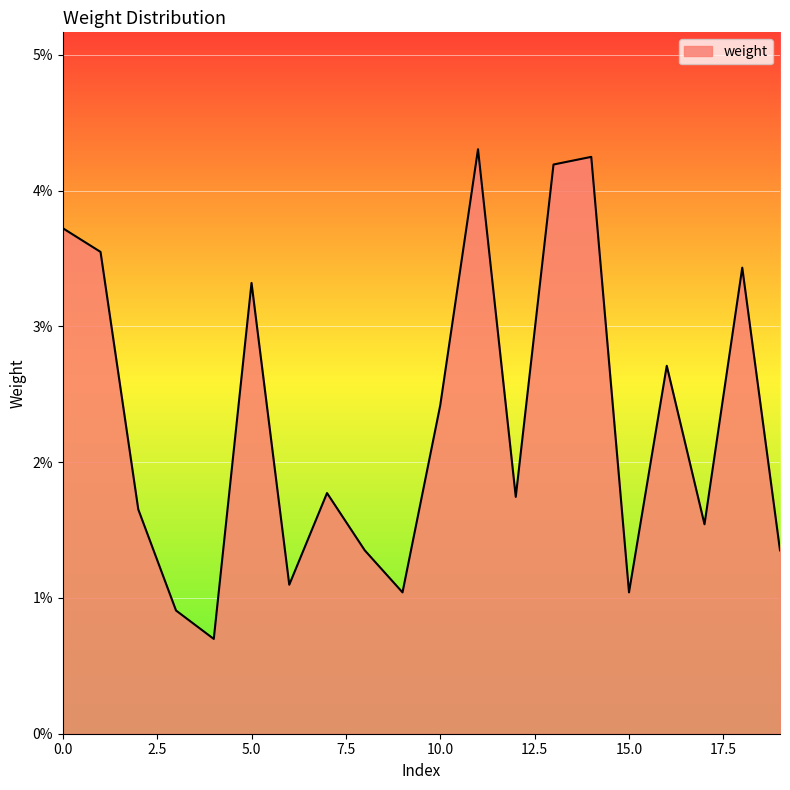

Does the chart have visible grid lines?

Yes